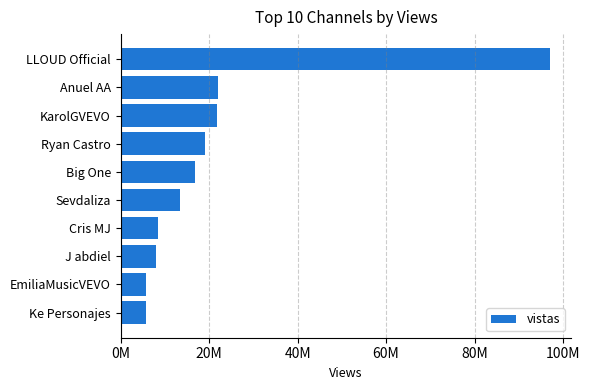

Does the chart contain any negative values?

No